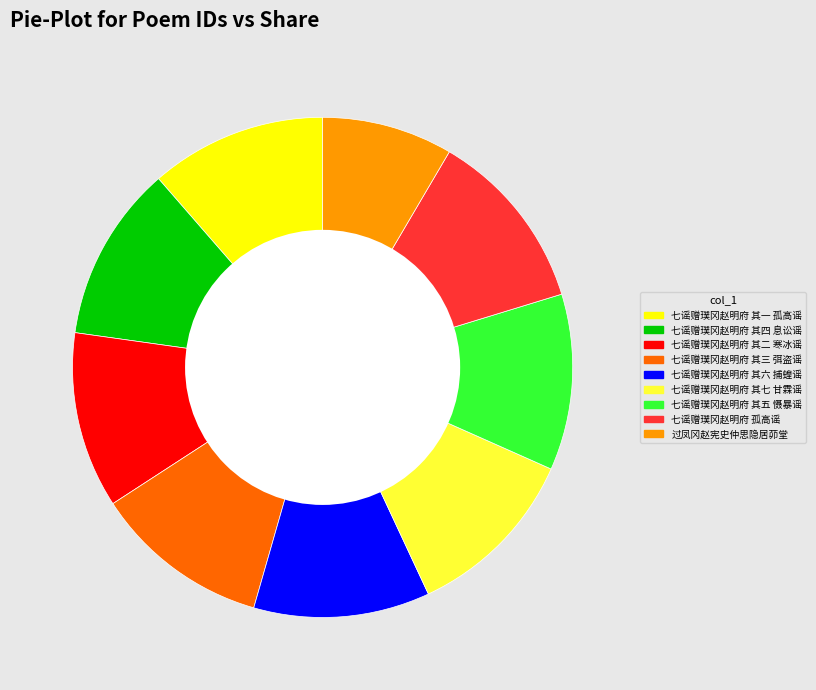

True or false: 七谣赠璞冈赵明府 孤高谣 accounts for 12% of the total.

True